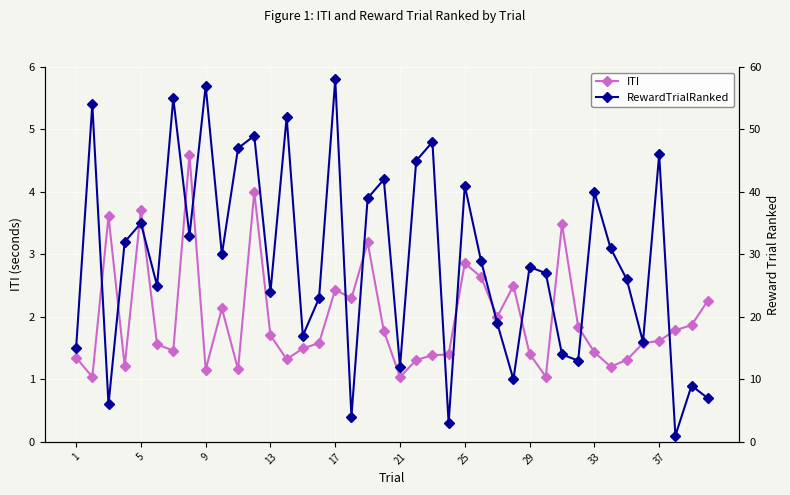

The ITI series shows 3.7 at 5. True or false?

True